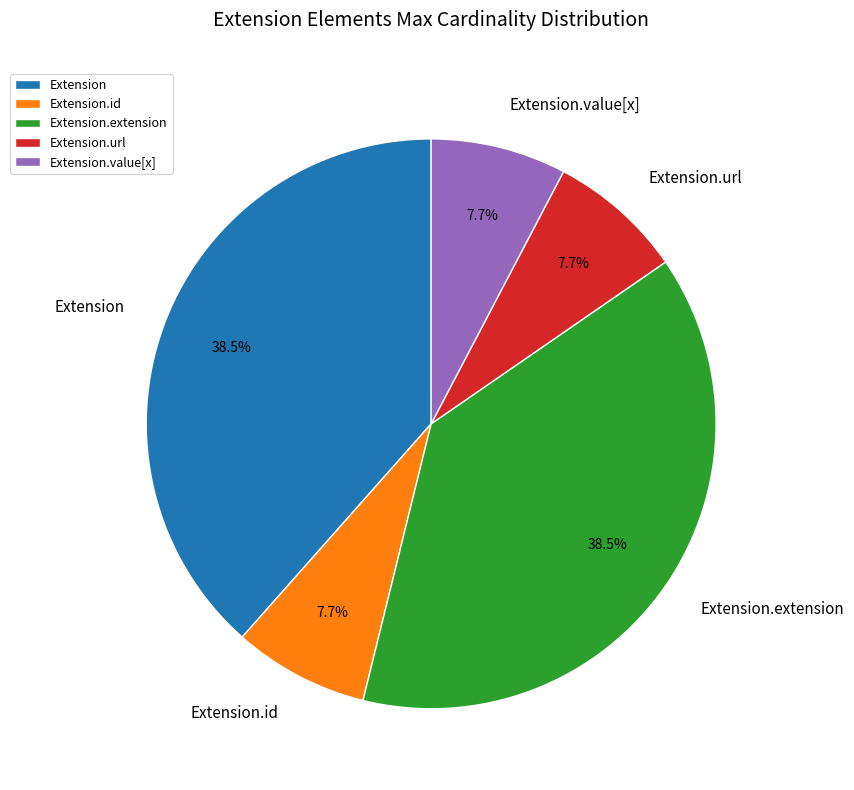

Which has a higher value, Extension.url or Extension.extension?

Extension.extension